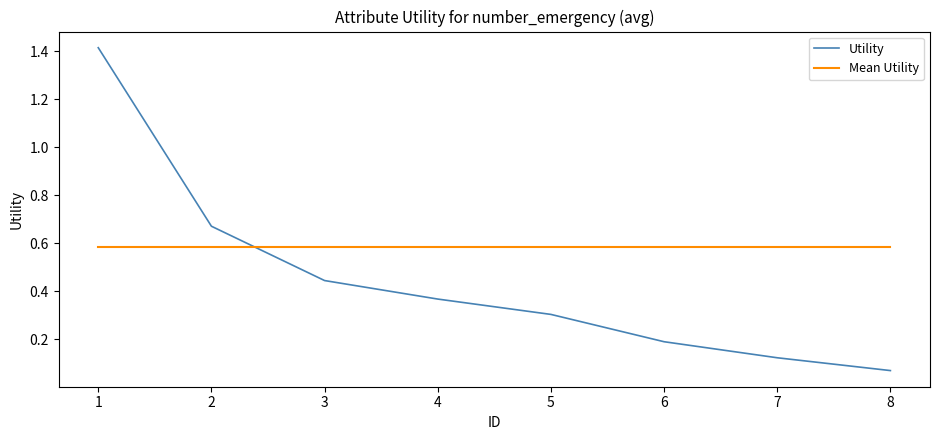

Does the chart have visible grid lines?

No